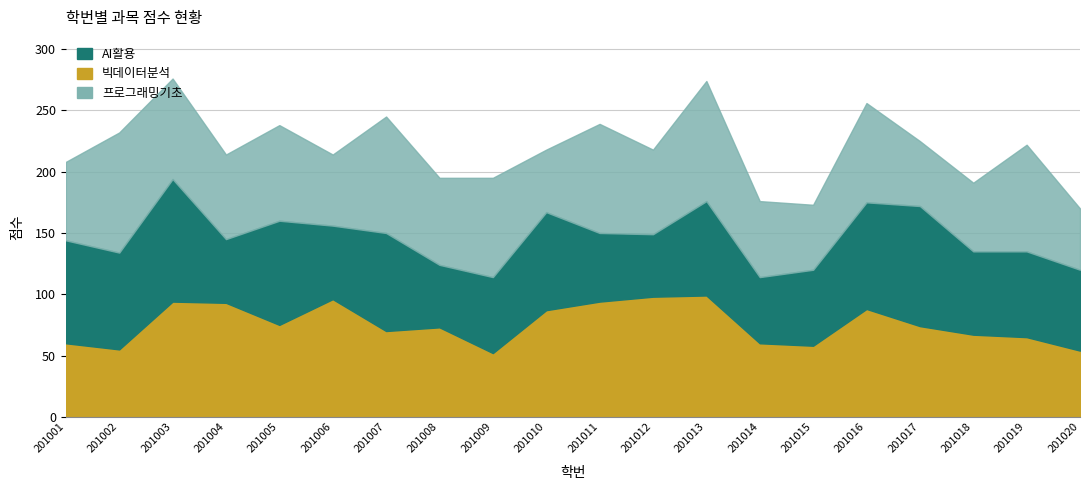

Reading left to right, extract all data points from this chart.

빅데이터분석: 60	55	94	93	75	96	70	73	52	87	94	98	99	60	58	88	74	67	65	54
AI활용: 84	79	100	52	85	60	80	51	62	80	56	51	77	54	62	87	98	68	70	66
프로그래밍기초: 64	98	82	69	78	58	95	71	81	51	89	69	98	62	53	81	53	56	87	50